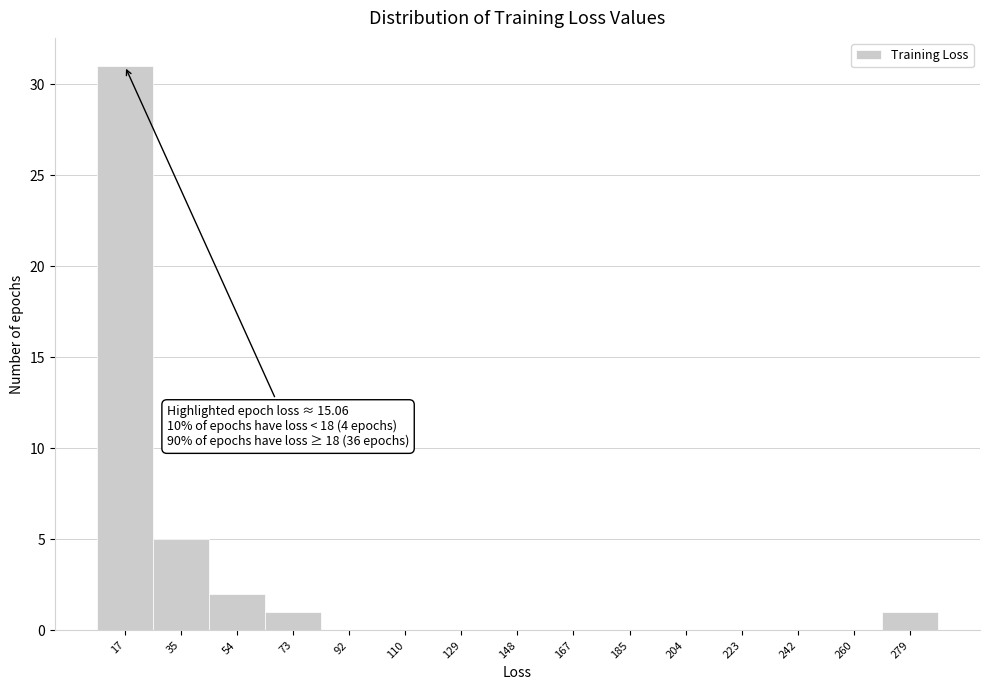

Reading left to right, list all the values displayed in this chart.

17=31	35=5	54=2	73=1	92=0	110=0	129=0	148=0	167=0	185=0	204=0	223=0	242=0	260=0	279=1